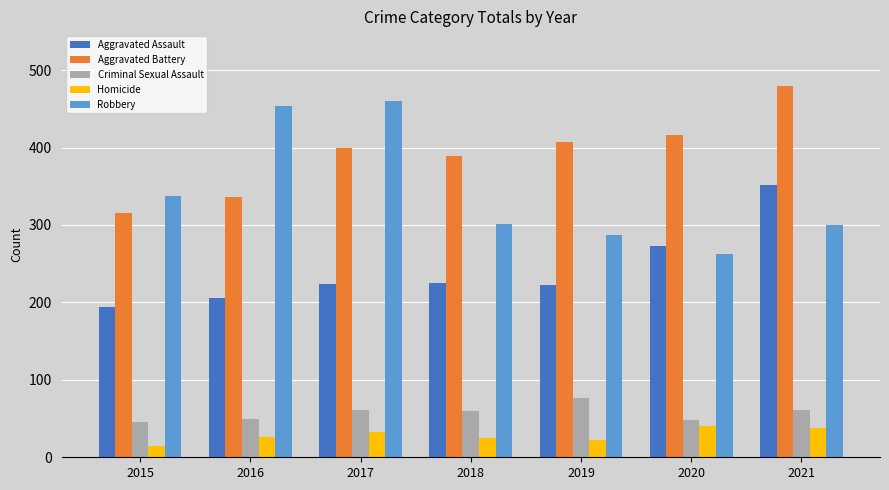

What is the difference between the highest and lowest values at 2018?

364